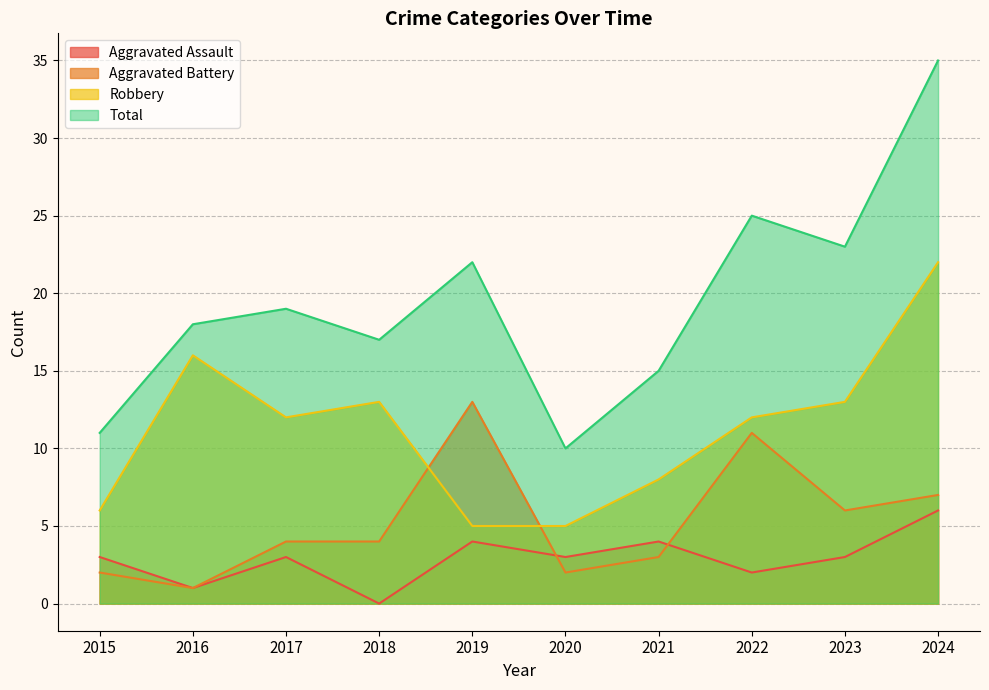

What is the maximum value for Aggravated Battery?

13